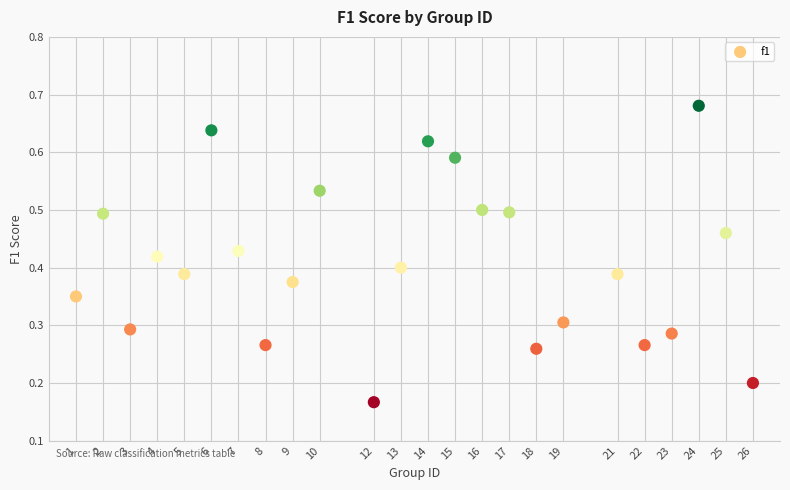

What is the range of X values (max minus min)?

25.0